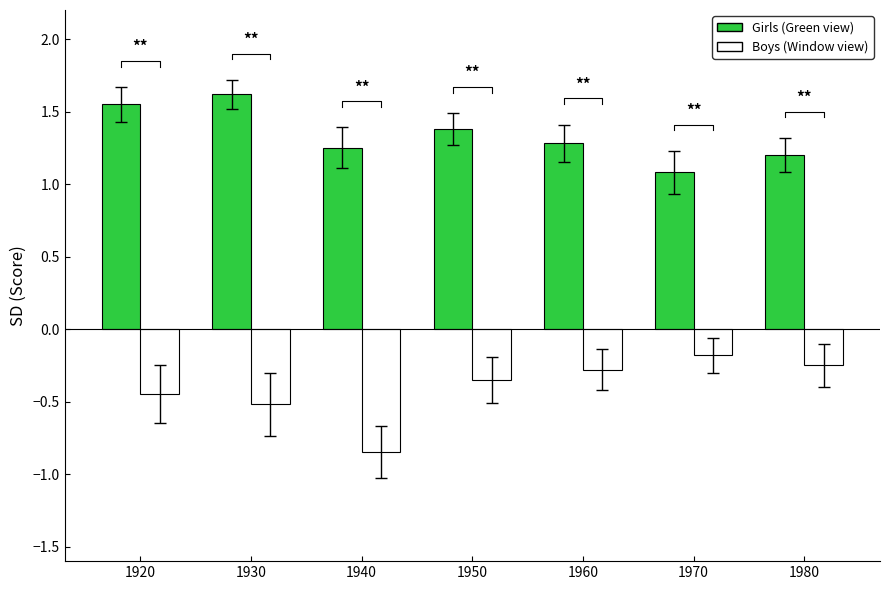

What is the total value across all series at 1980?

0.9